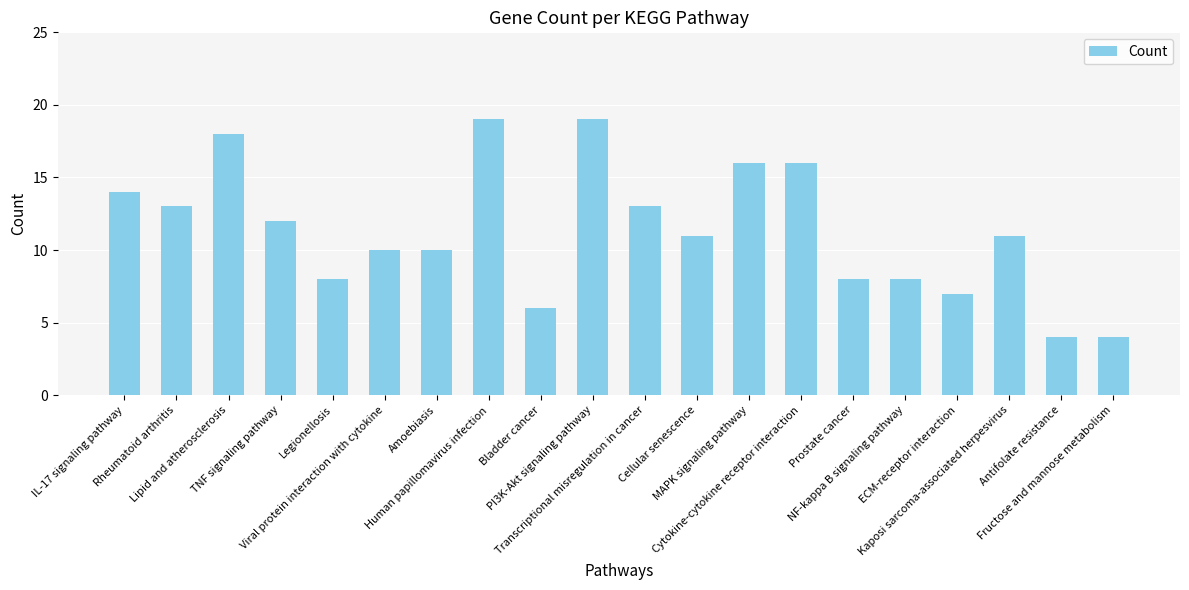

What is the smallest value displayed?

4